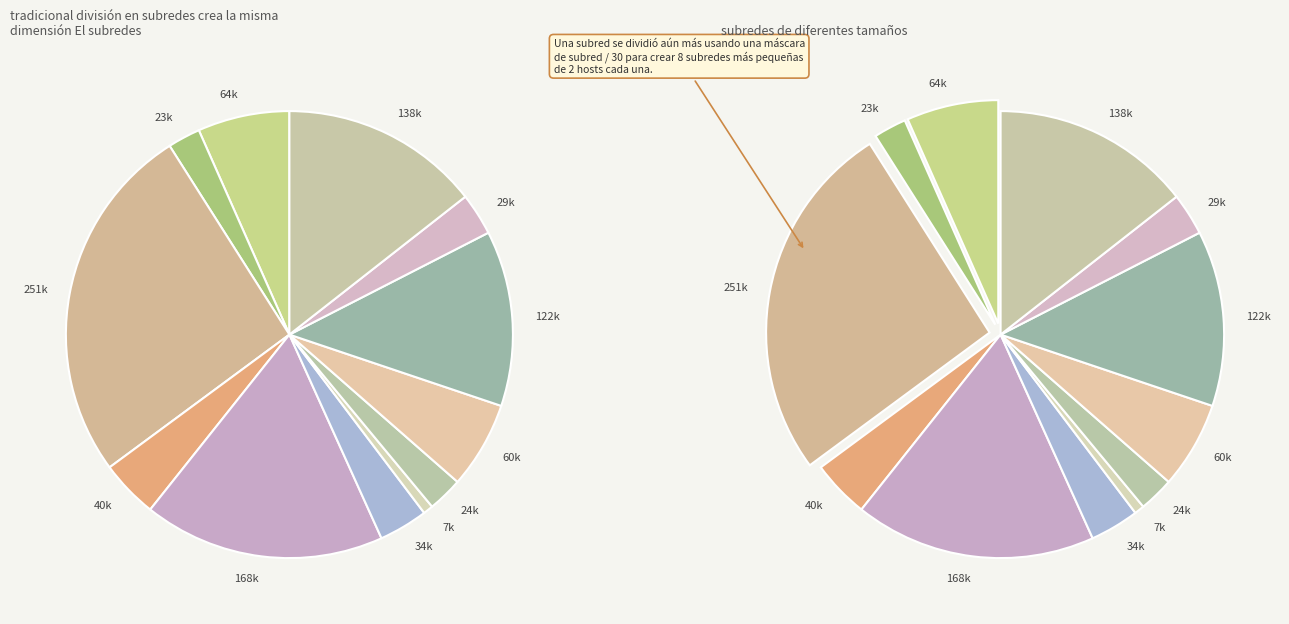

To the nearest percent, what is the average slice percentage?

8%